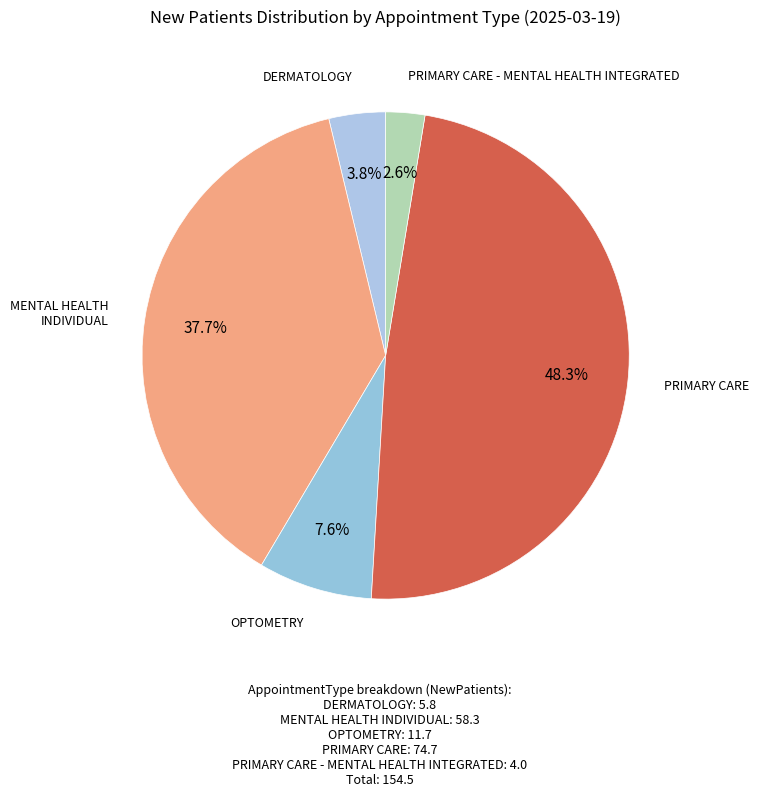

What is the smallest slice in the pie chart?

PRIMARY CARE - MENTAL HEALTH INTEGRATED